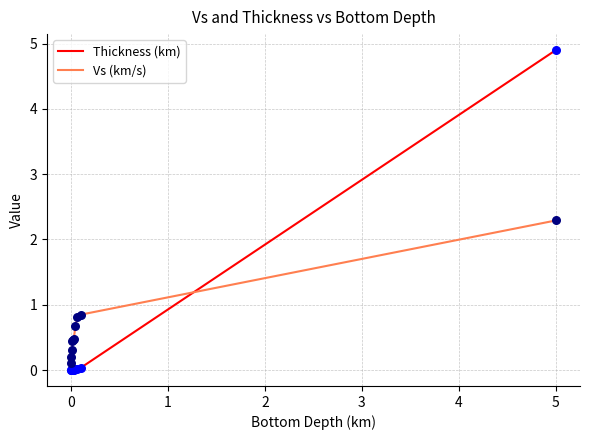

Which series has the widest spread of values?

Thickness (km)